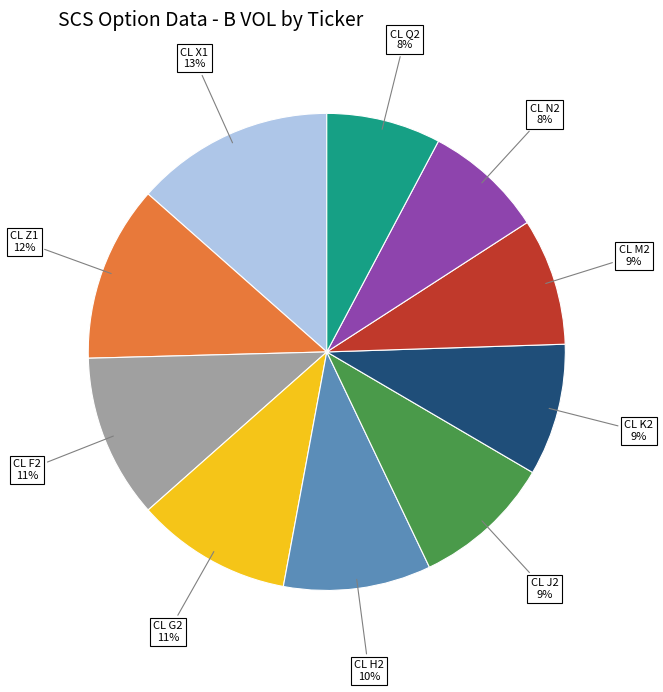

Does CL Q2 account for over 50% of the chart?

No